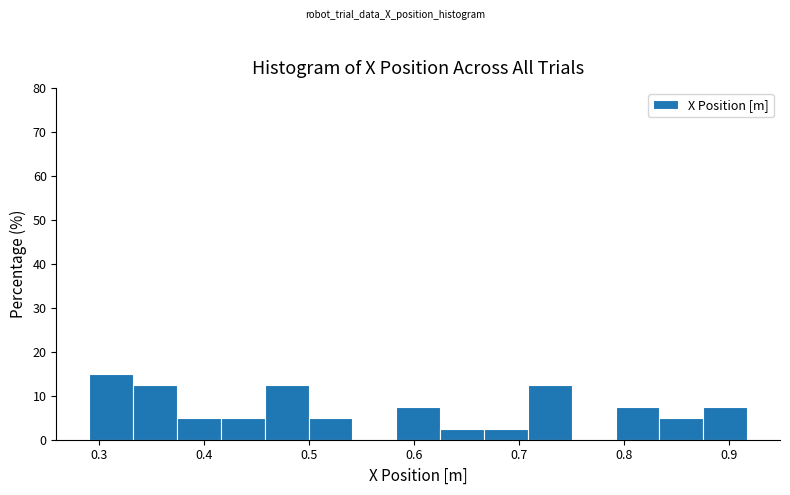

Which range on the x-axis has the tallest bar?

0.29 to 0.33